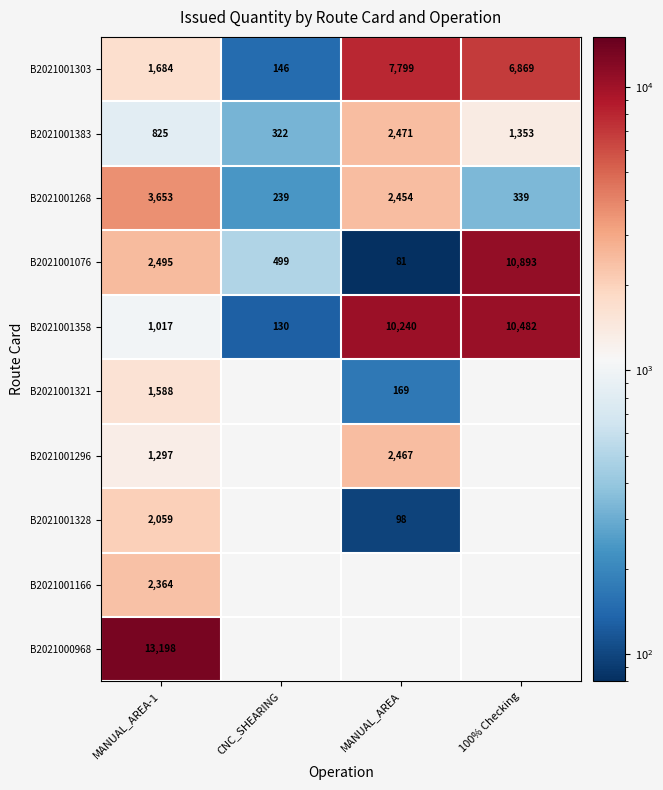

List the labels in order of B2021001076 value, smallest first.

MANUAL_AREA, CNC_SHEARING, MANUAL_AREA-1, 100% Checking